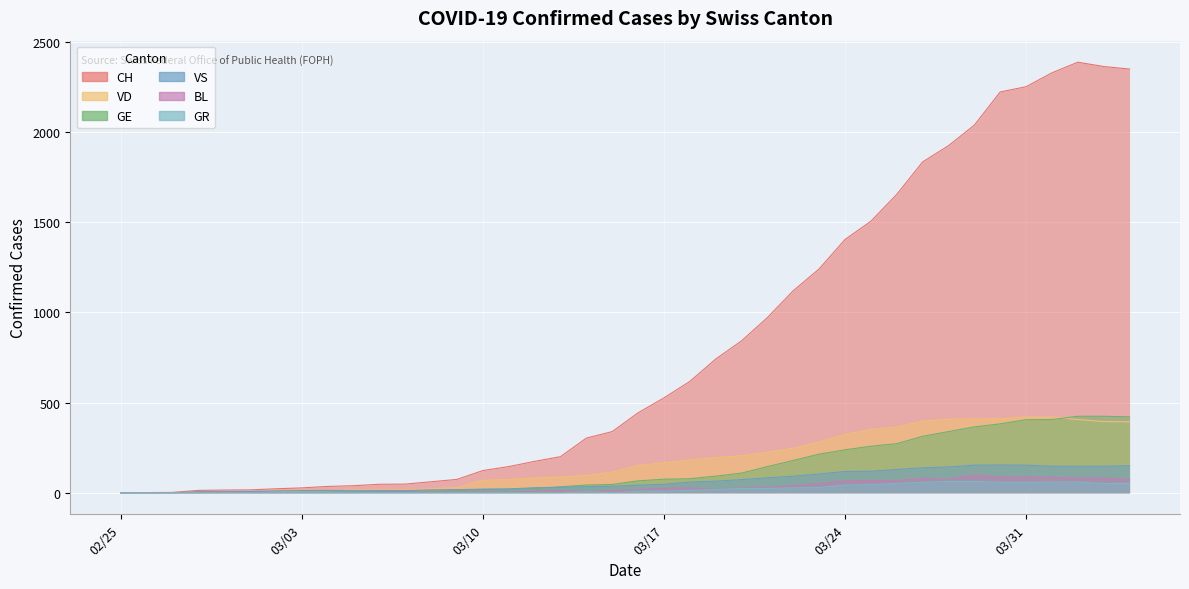

Which series has the largest range (max minus min)?

CH